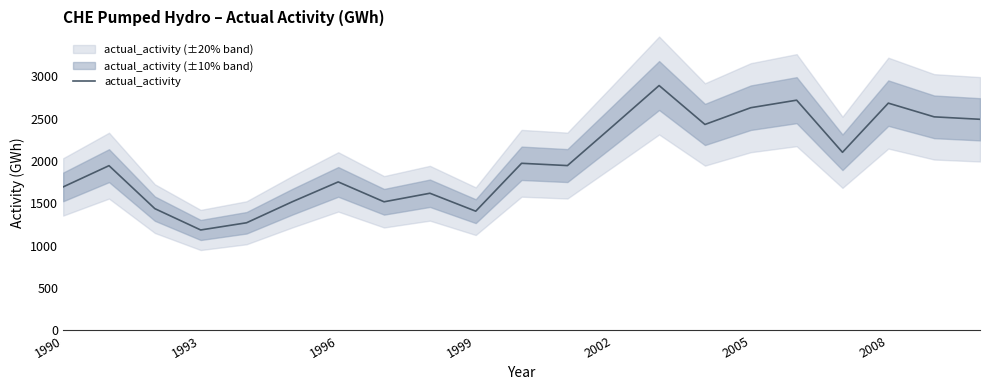

Reading left to right, what are all the values shown in this chart?

1695	1946	1438	1186	1271	1520	1754	1519	1620	1408	1974	1947	2418	2893	2433	2631	2720	2104	2685	2523	2494